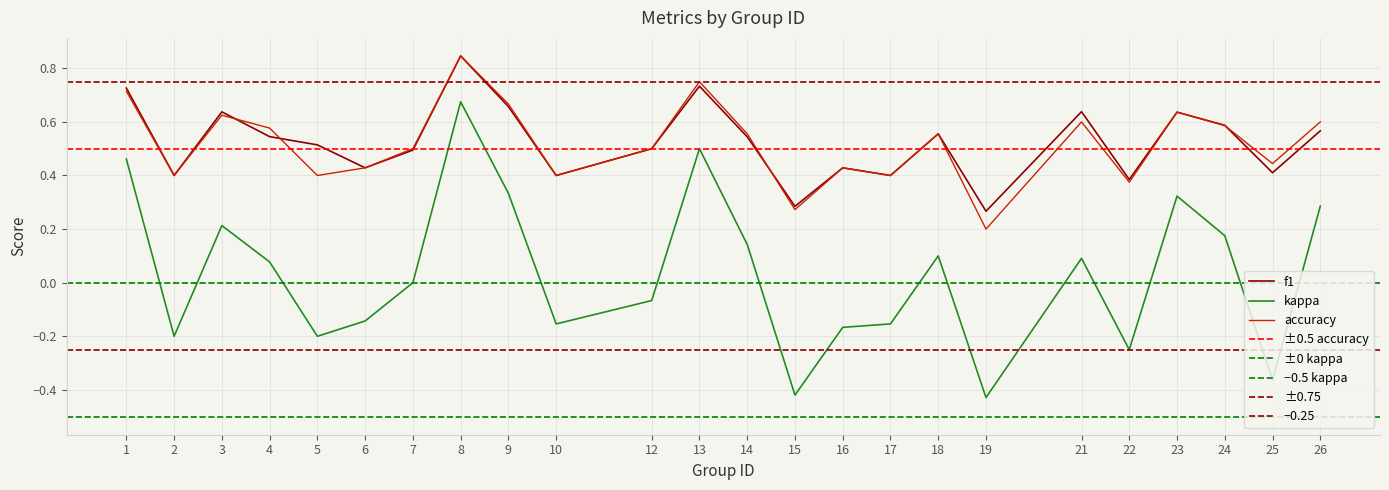

What is the value of the kappa point at the 17th from the left?

0.1